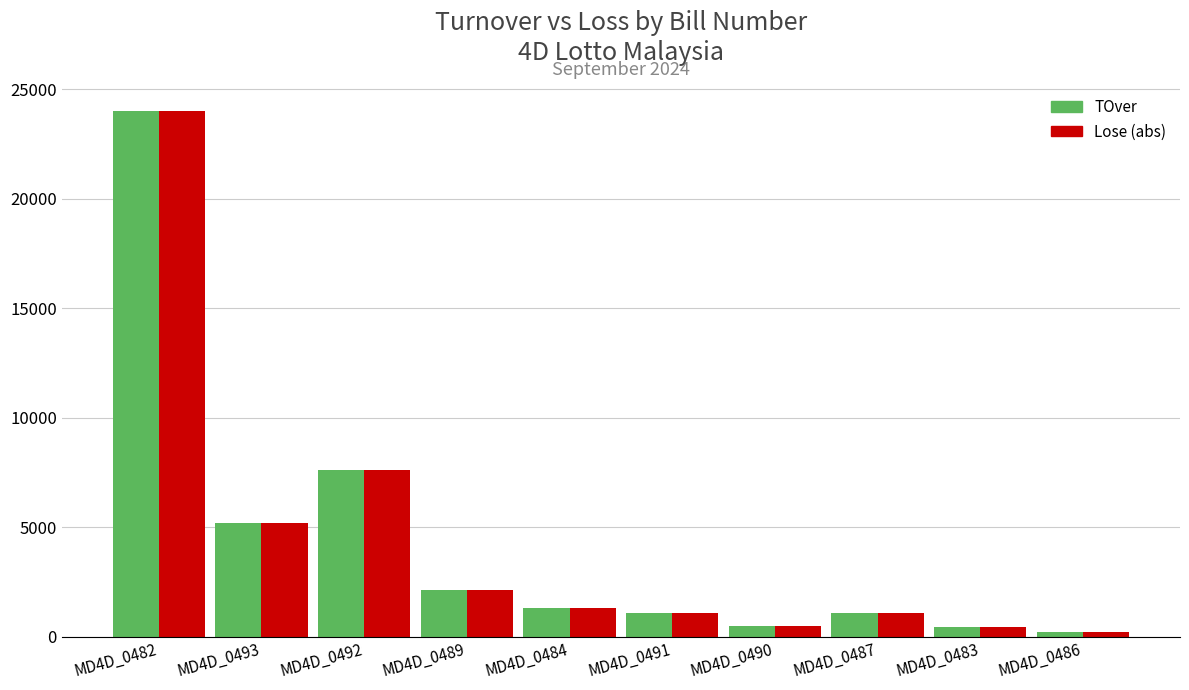

At which category is the sum across all series the highest?

MD4D_0482